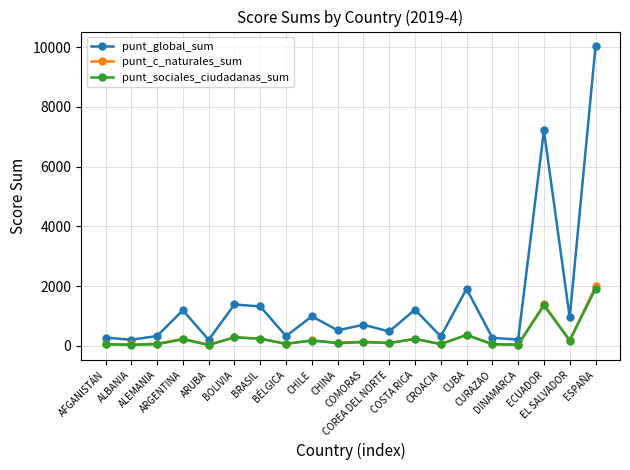

What is the greatest value displayed?

10018